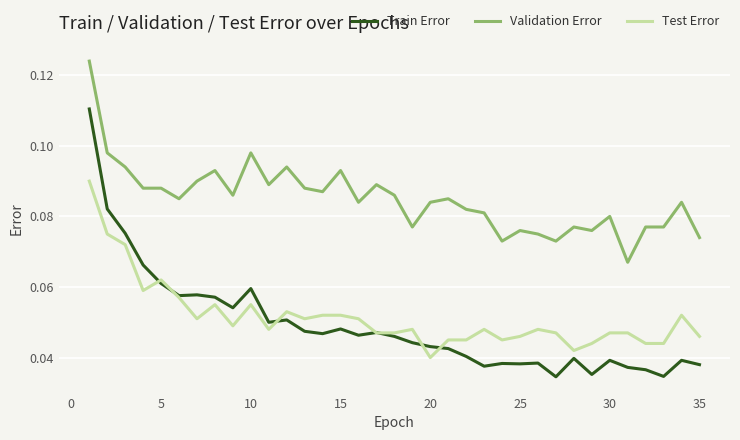

Does the chart display data point markers on the line(s)?

No